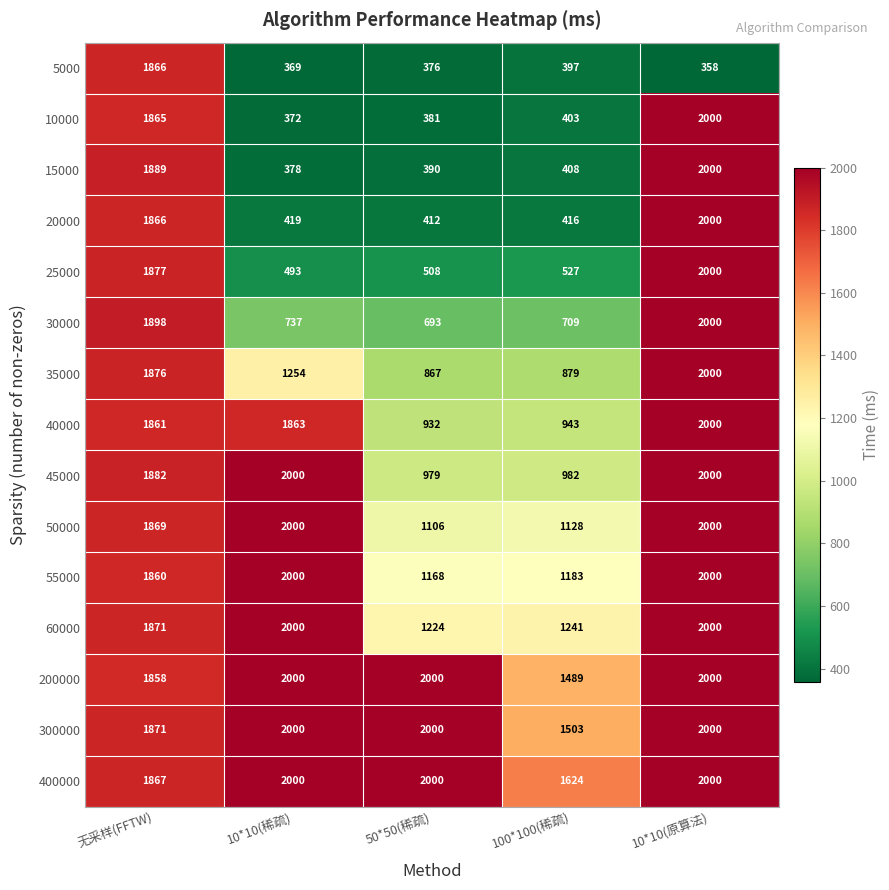

Is it true that 300000 equals 1222 at 无采样(FFTW)?

False